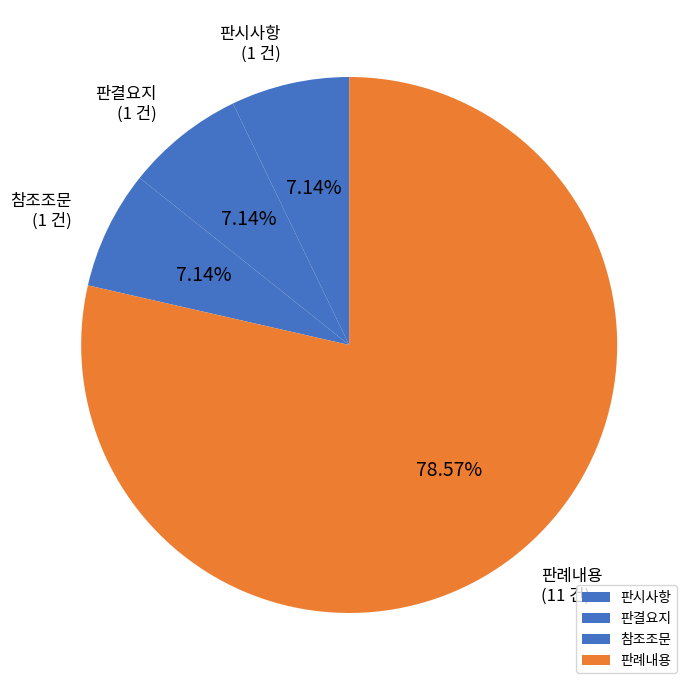

Which category has the biggest portion of the pie?

판례내용